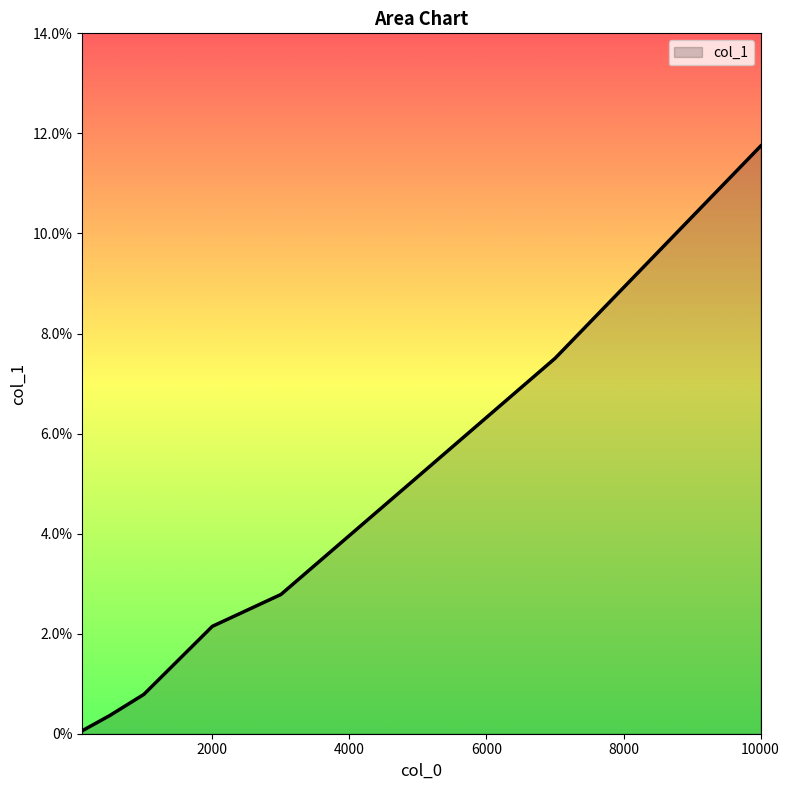

Which label corresponds to the smallest value in the chart?

100